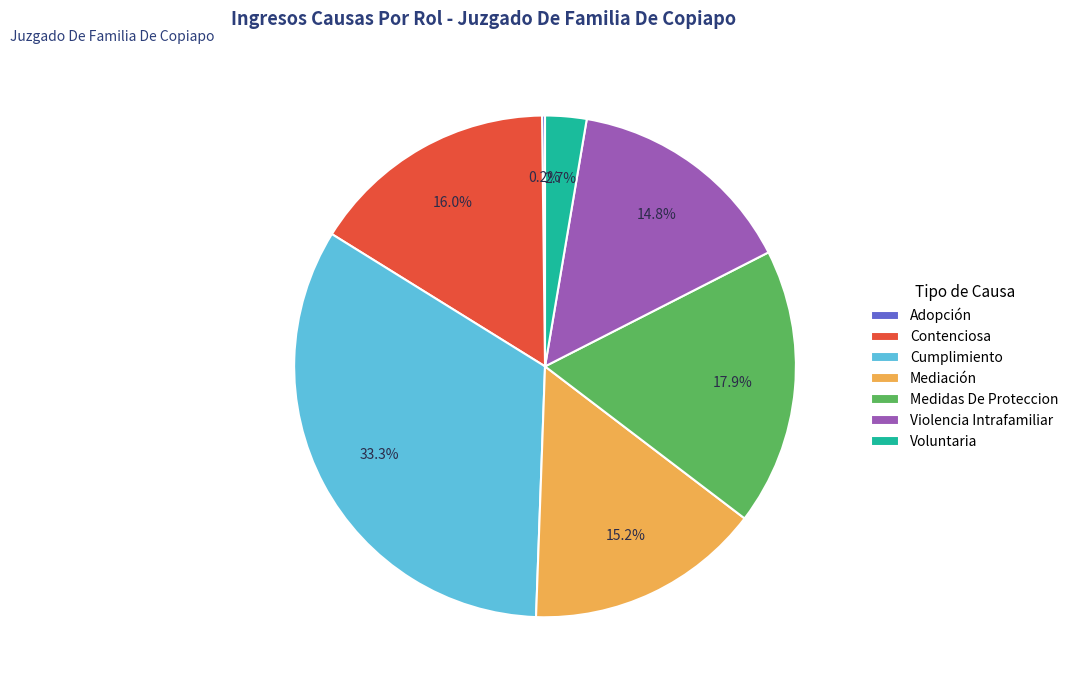

Combined, do Cumplimiento and Medidas De Proteccion account for over 50%?

Yes